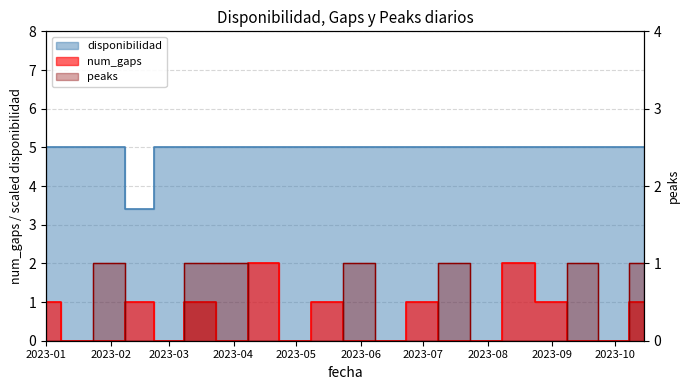

How many interior local peaks does the num_gaps series have?

6